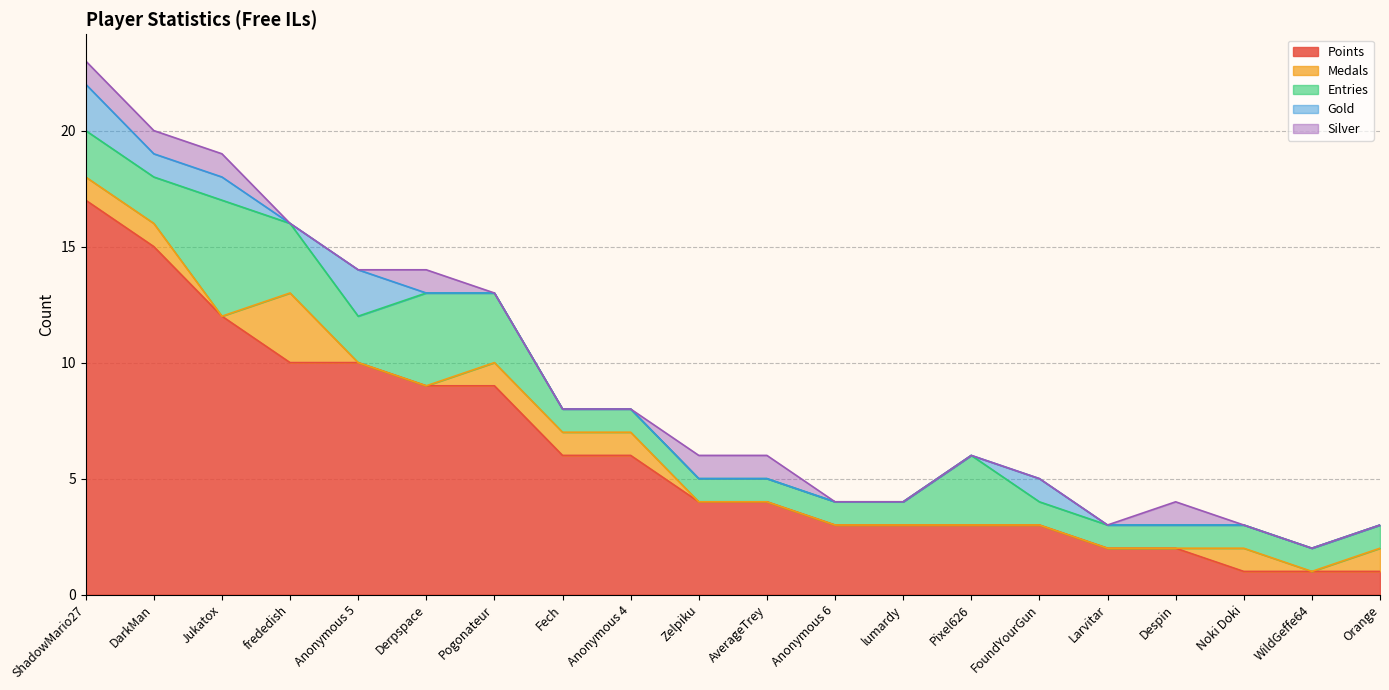

What is the difference between the maximum and second lowest values in the Entries series?

4